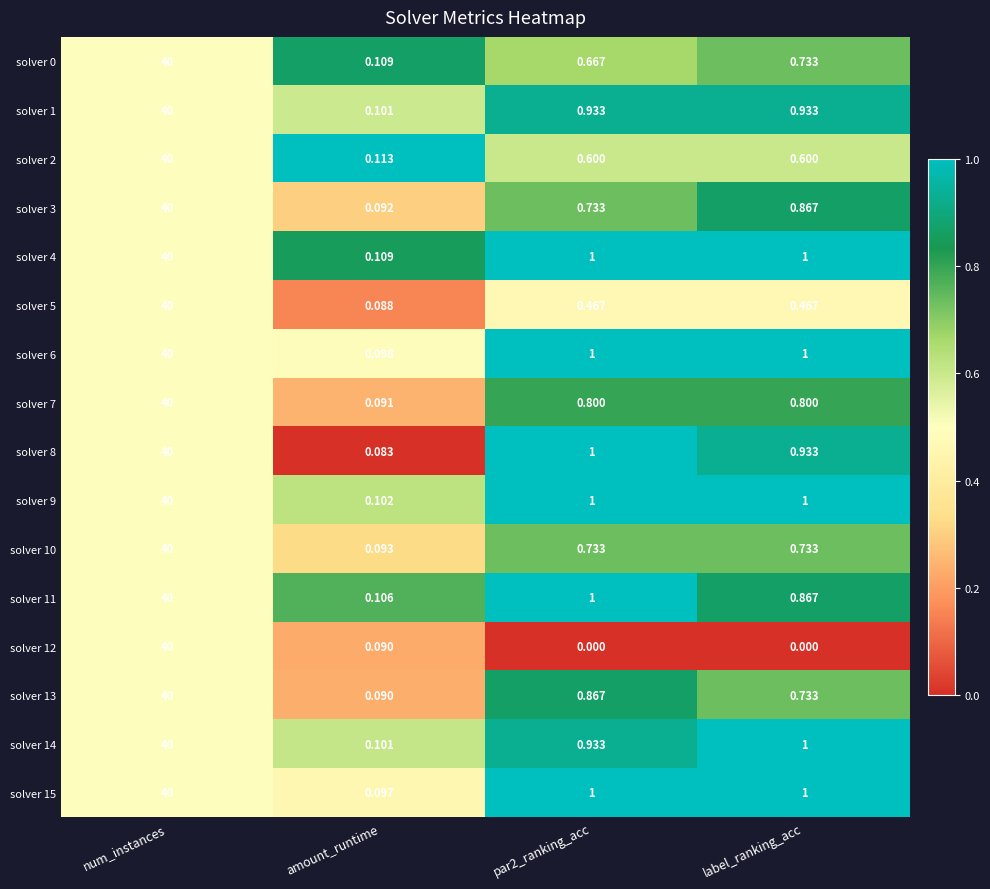

Where does the solver 14 series first go above 1?

num_instances